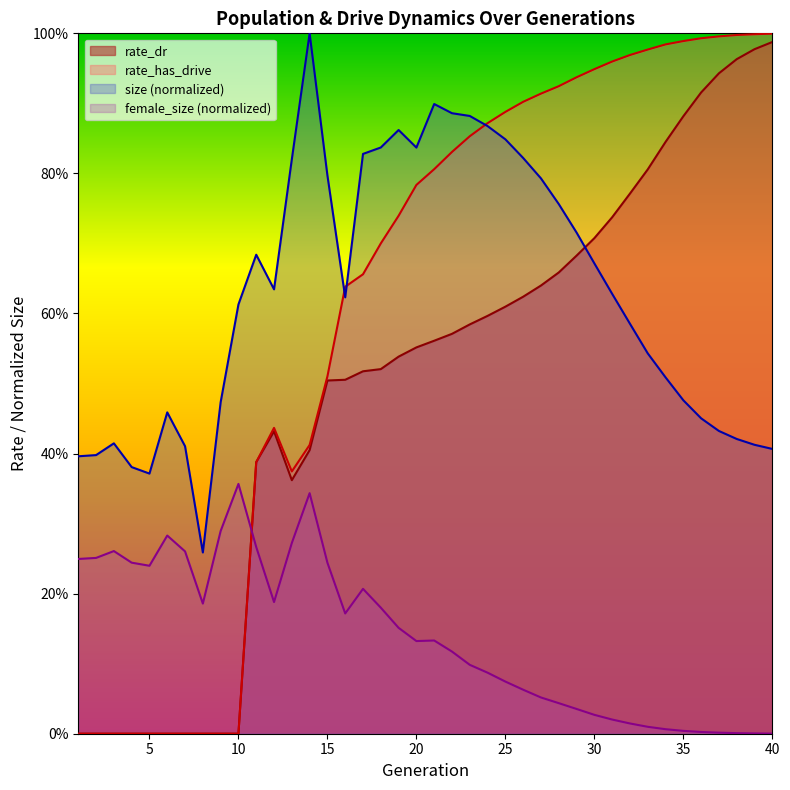

True or false: size and female_size intersect in this chart.

False